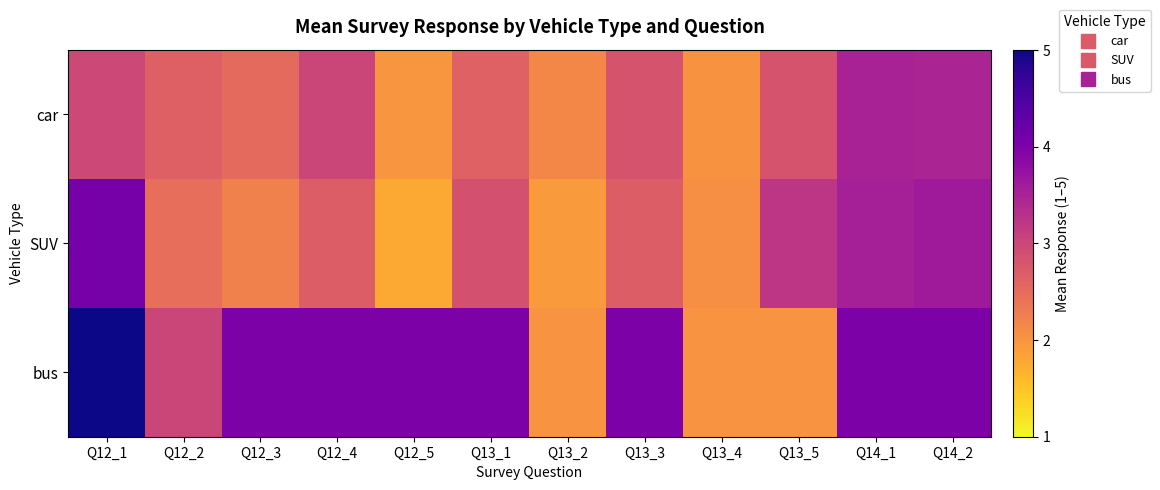

Which has a higher value, Q14_2 or Q12_2?

Q14_2